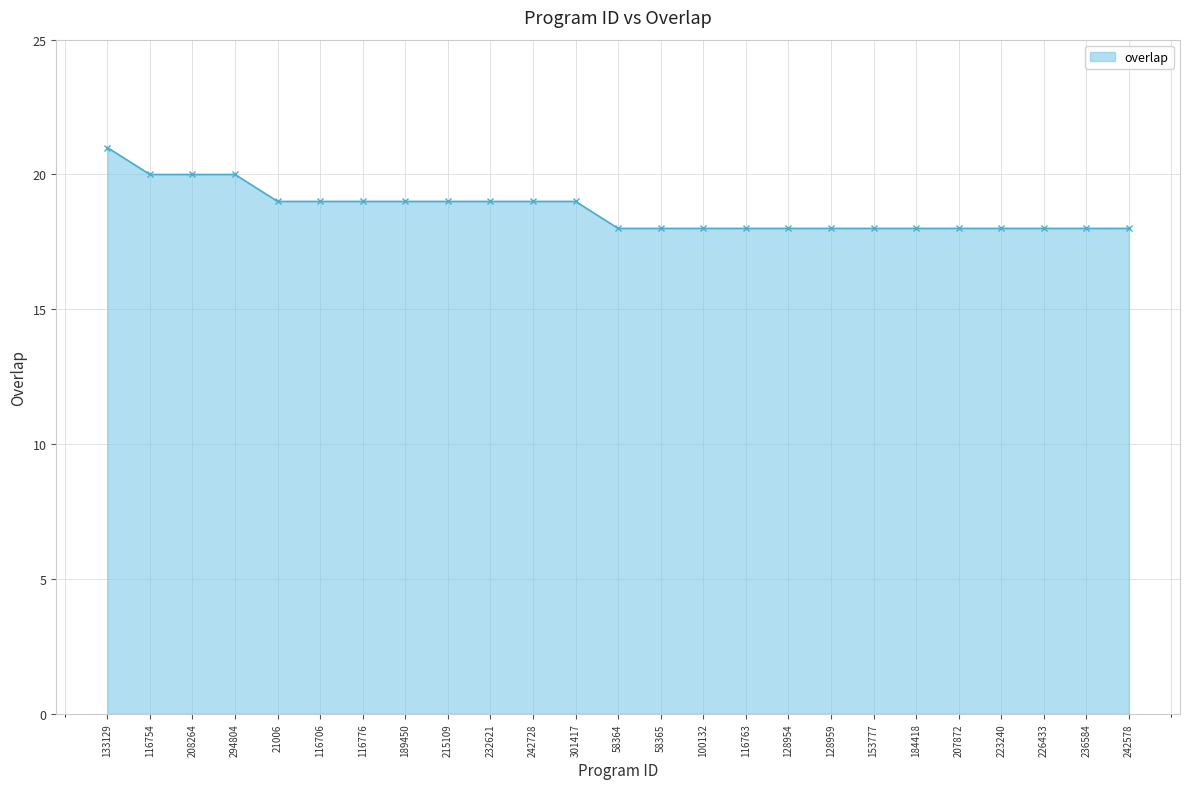

What position from the left is 21006?

5